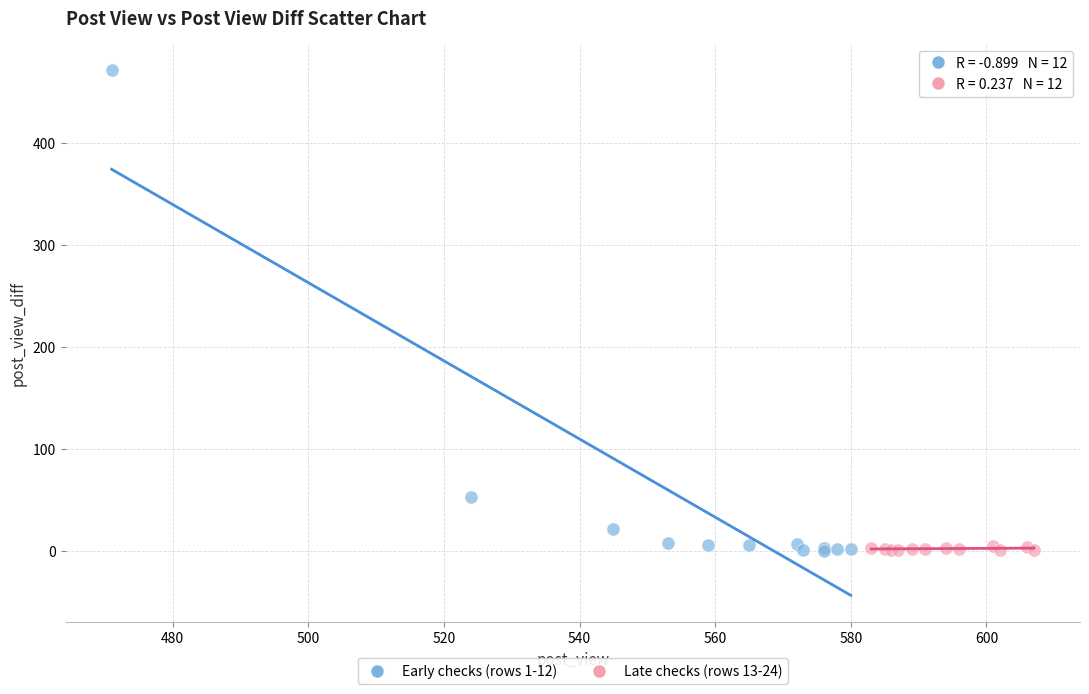

Which series reaches the maximum Y coordinate?

Early checks (rows 1-12)